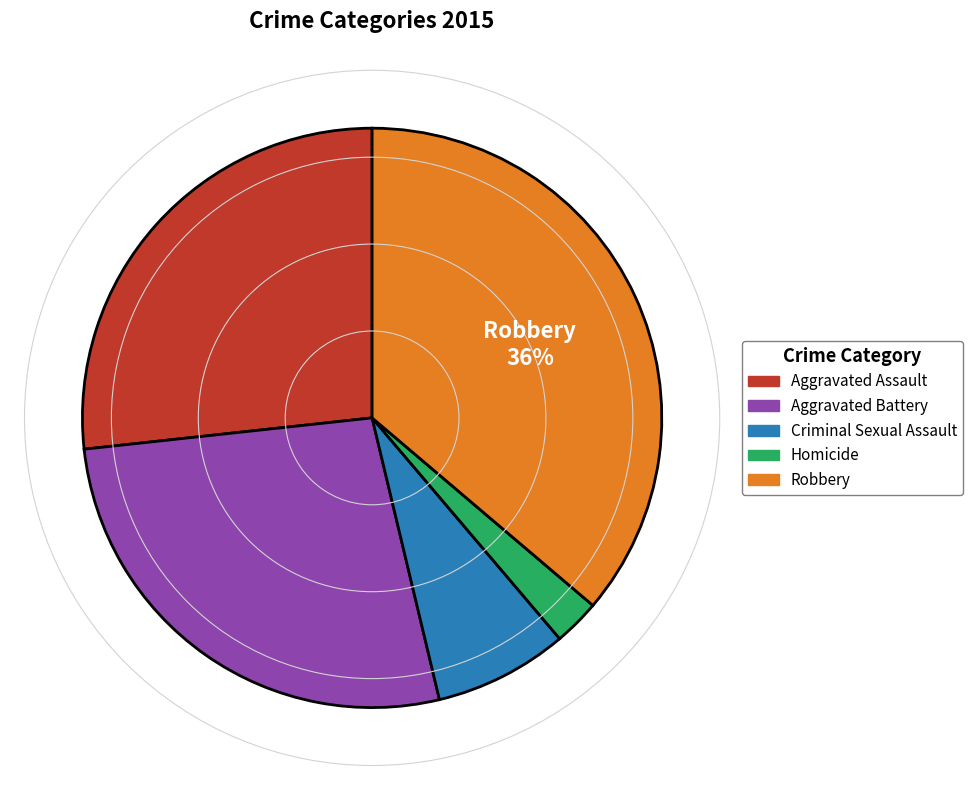

Does Robbery account for over 50% of the chart?

No